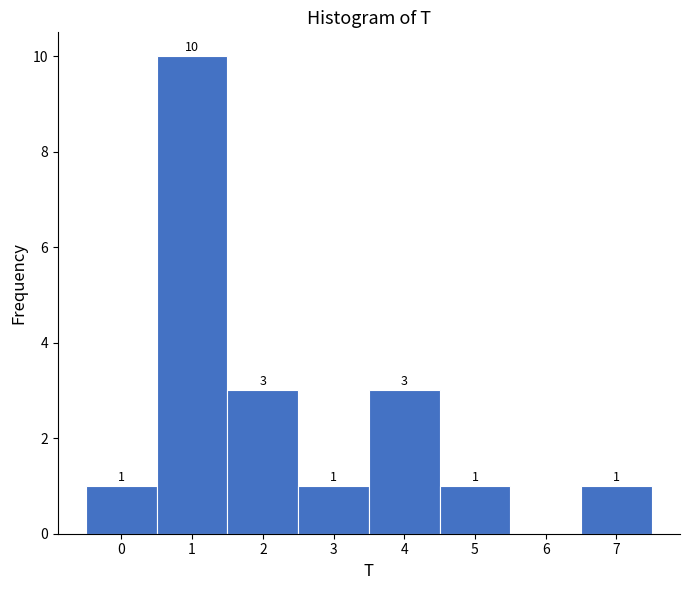

Over which range of the x-axis is the bar tallest?

0.5 to 1.5